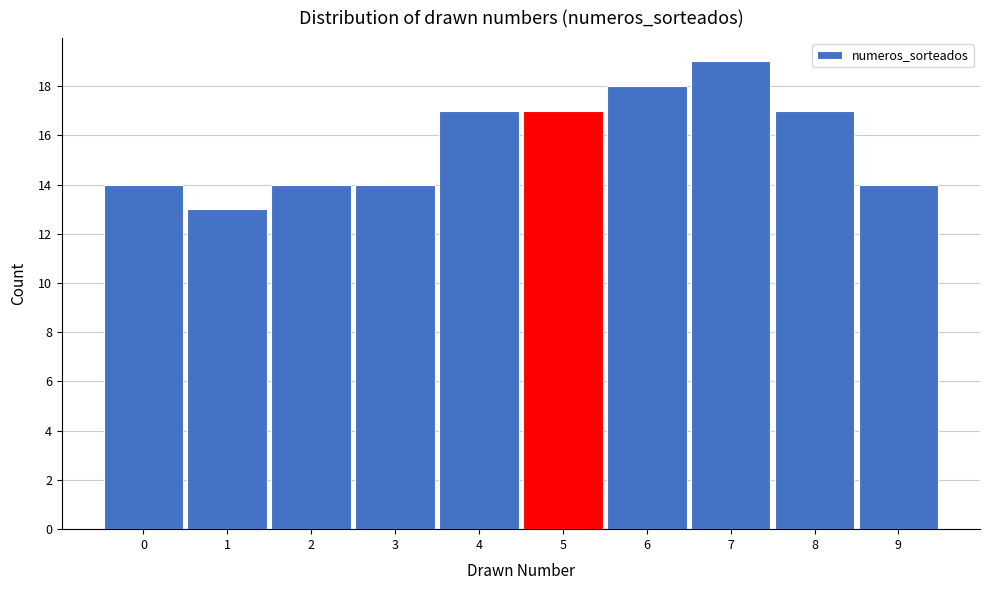

Reading left to right, list every bar in this chart as the range it spans on the x-axis followed by its height. The values are not printed on the chart, so give them approximately, as read against the axis.

-0.5 to 0.5: 14
0.5 to 1.5: 13
1.5 to 2.5: 14
2.5 to 3.5: 14
3.5 to 4.5: 17
4.5 to 5.5: 17
5.5 to 6.5: 18
6.5 to 7.5: 19
7.5 to 8.5: 17
8.5 to 9.5: 14